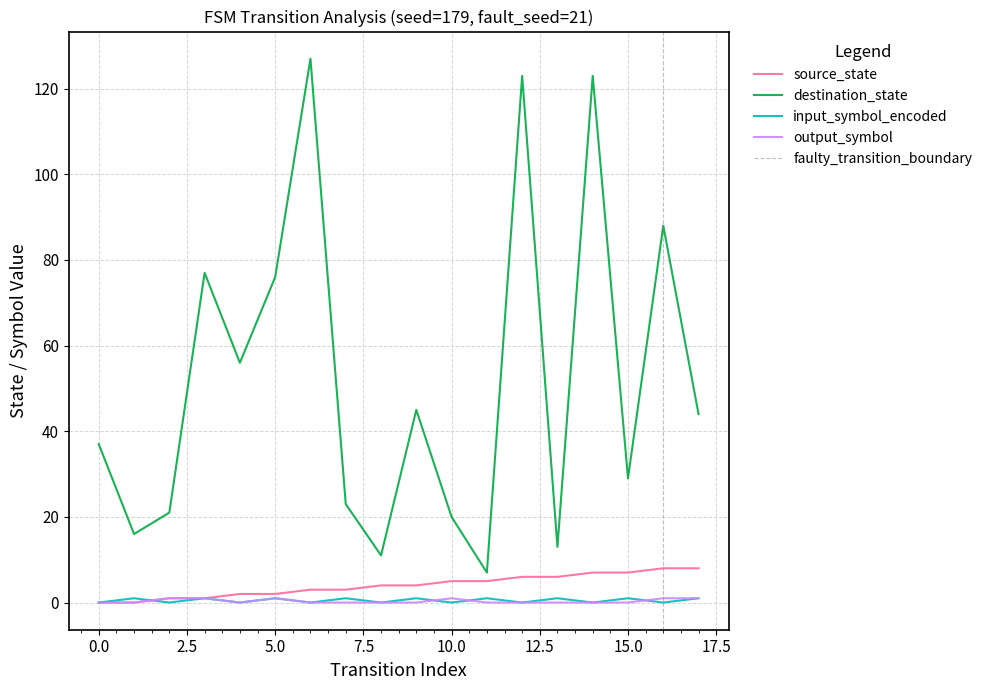

List the series in order of their peak value, highest first.

destination_state, source_state, input_symbol_encoded, output_symbol